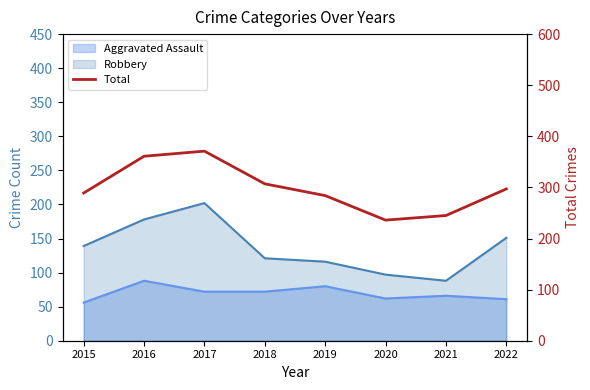

Is it true that the value at 2020 is 57?

False